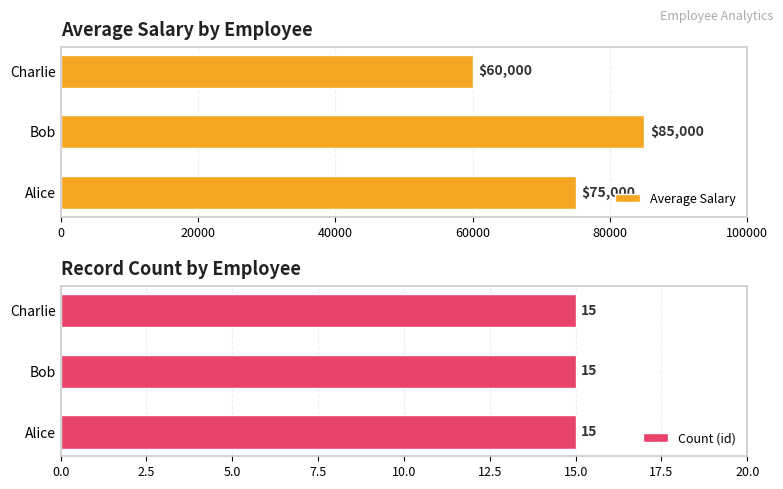

What is the difference between the maximum and minimum values in the Average Salary series?

25000